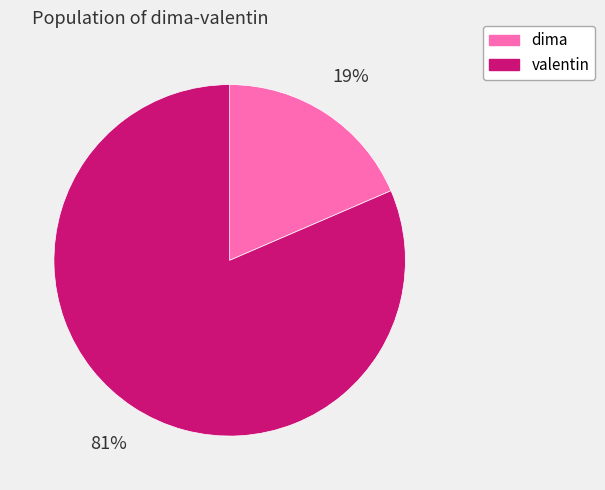

Count the number of slices in the pie.

2